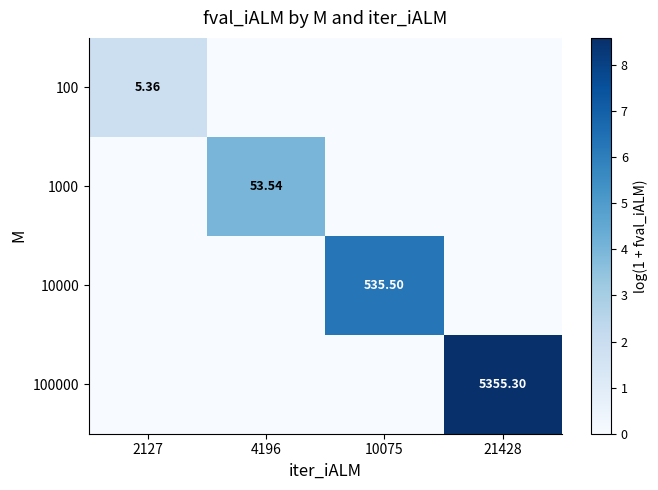

What is the difference between the maximum and minimum values in the 100000 series?

8.6